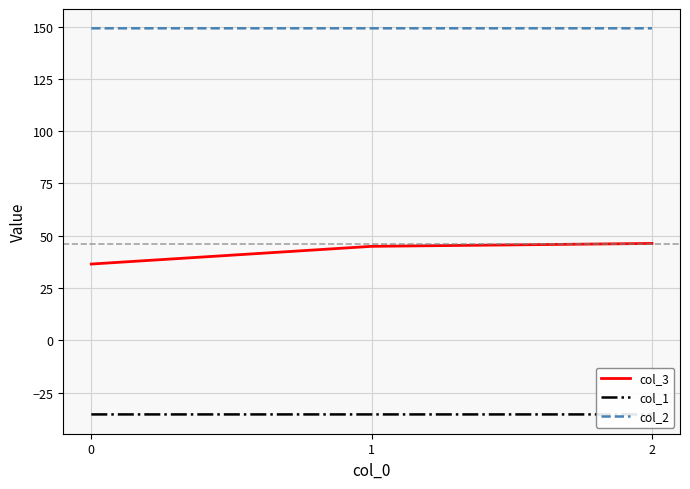

What is the sum of the col_3 values at 2 and 0?

82.9